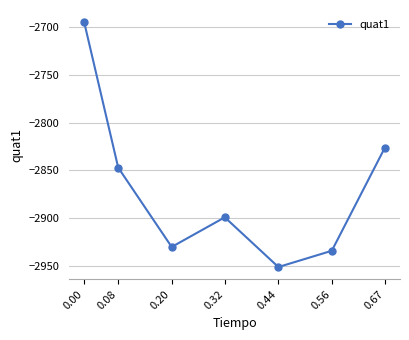

At which category does the chart reach its minimum across all series?

0.44